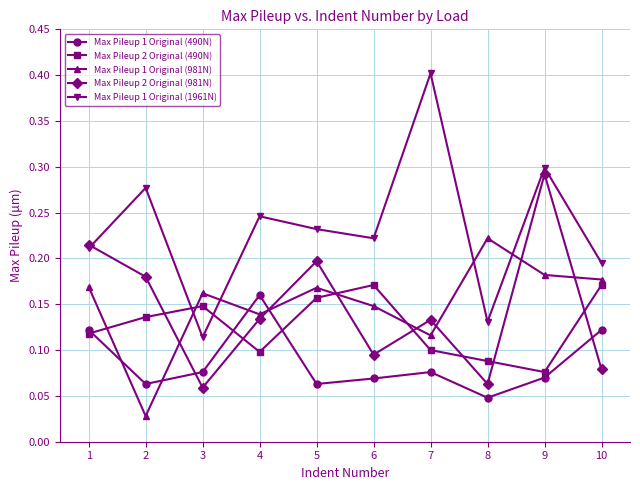

What are all the series names shown in the legend?

Max Pileup 1 Original (490N), Max Pileup 2 Original (490N), Max Pileup 1 Original (981N), Max Pileup 2 Original (981N), Max Pileup 1 Original (1961N)